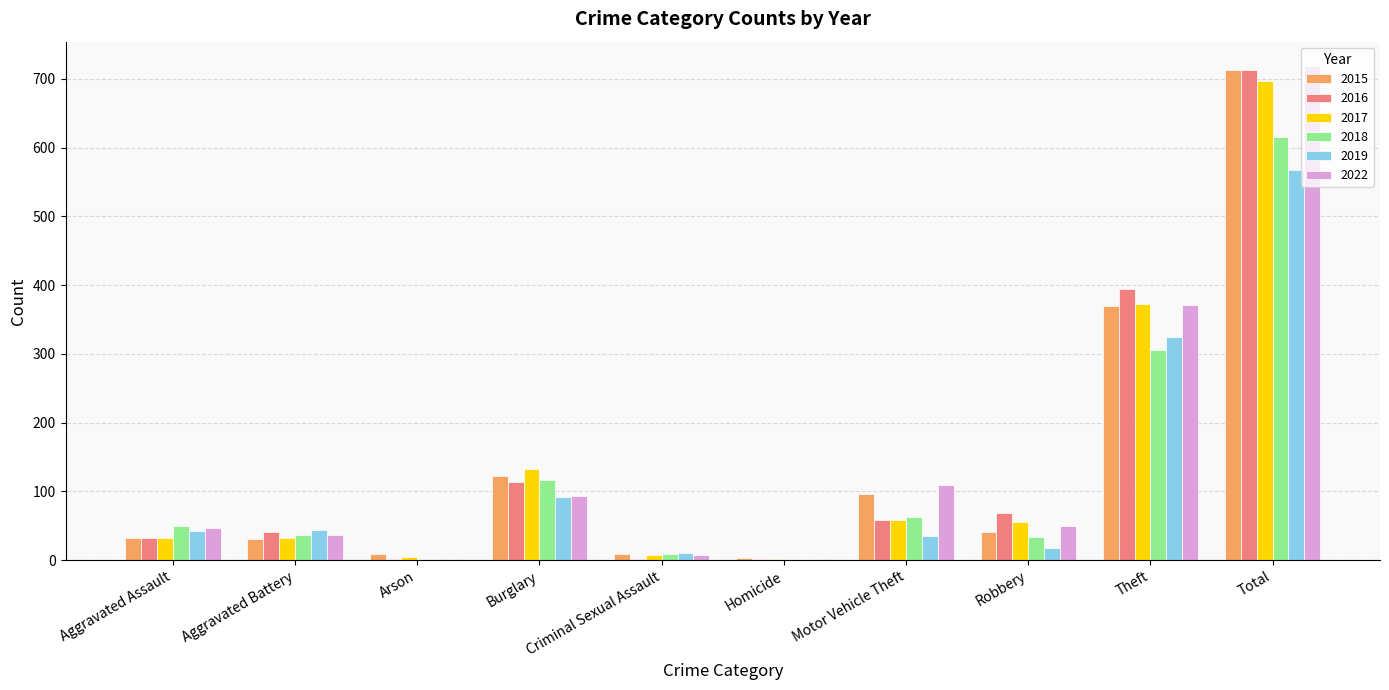

The value of 2019 at Total is 114. True or false?

False